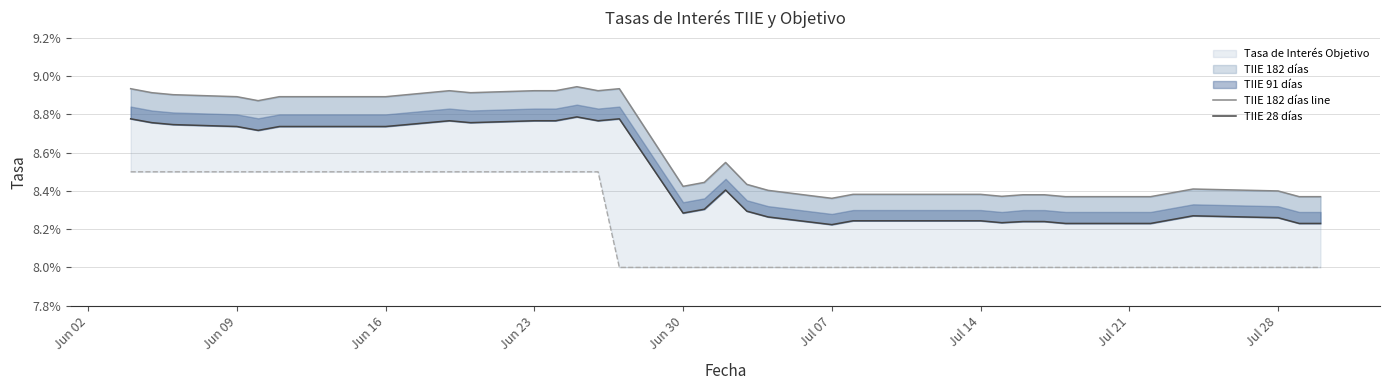

Rank the series by their maximum value, from lowest to highest.

Objetivo line, TIIE 28 días, TIIE 182 días line